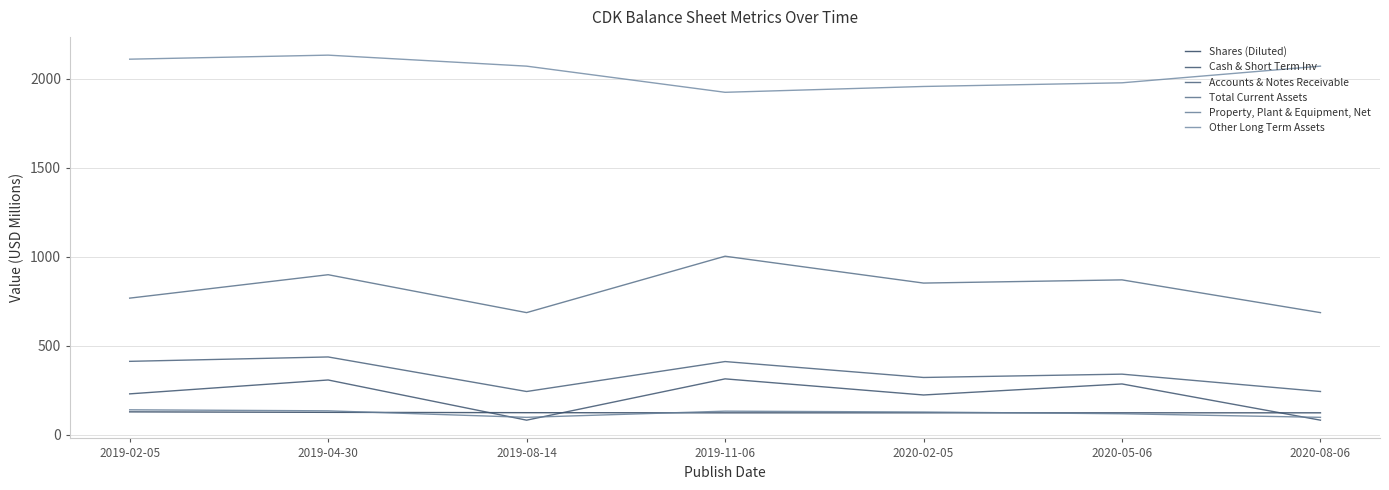

What is the smallest value displayed?

80.8